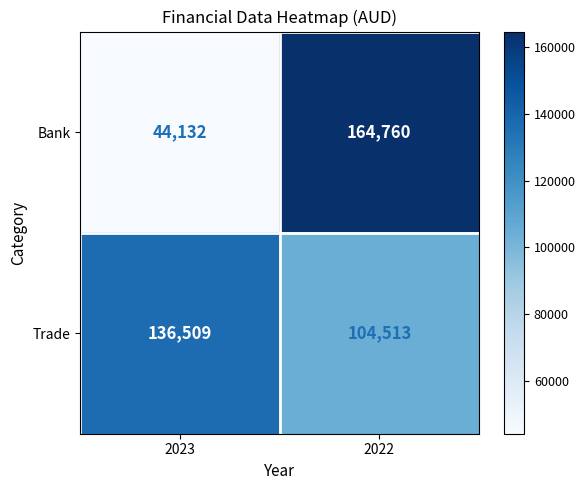

What is the approximate value of Bank at 2022, to the nearest 10?

164760